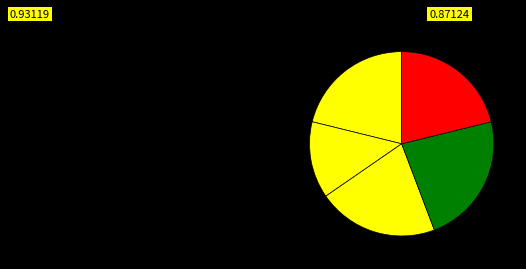

Count the number of slices in the pie.

5